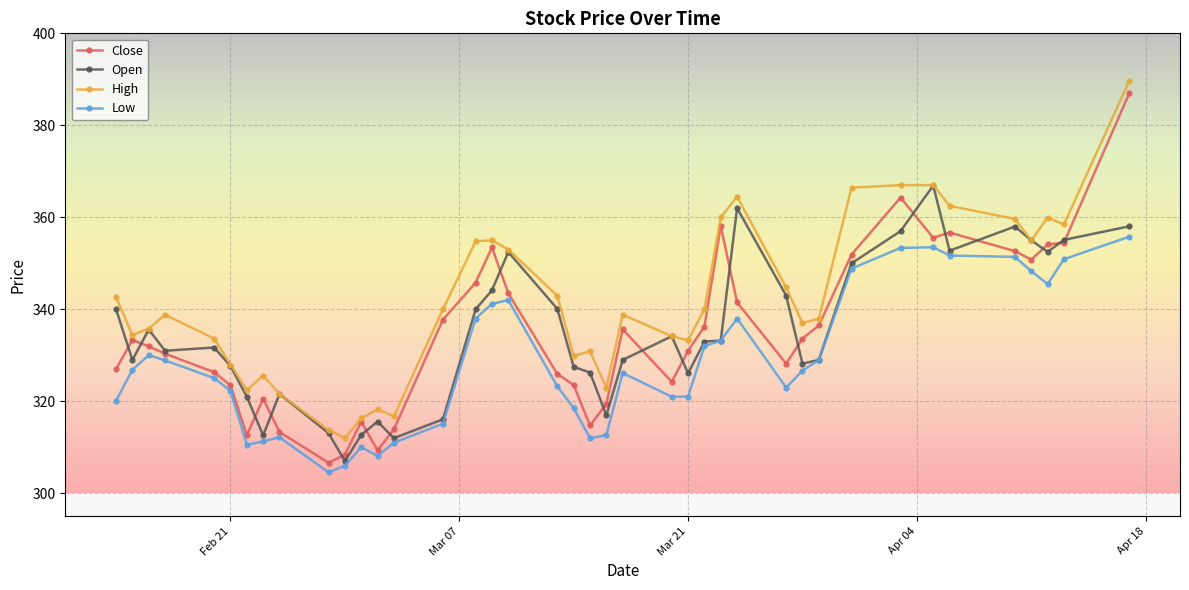

What is the value of the Close point at the 8th from the left?

320.6